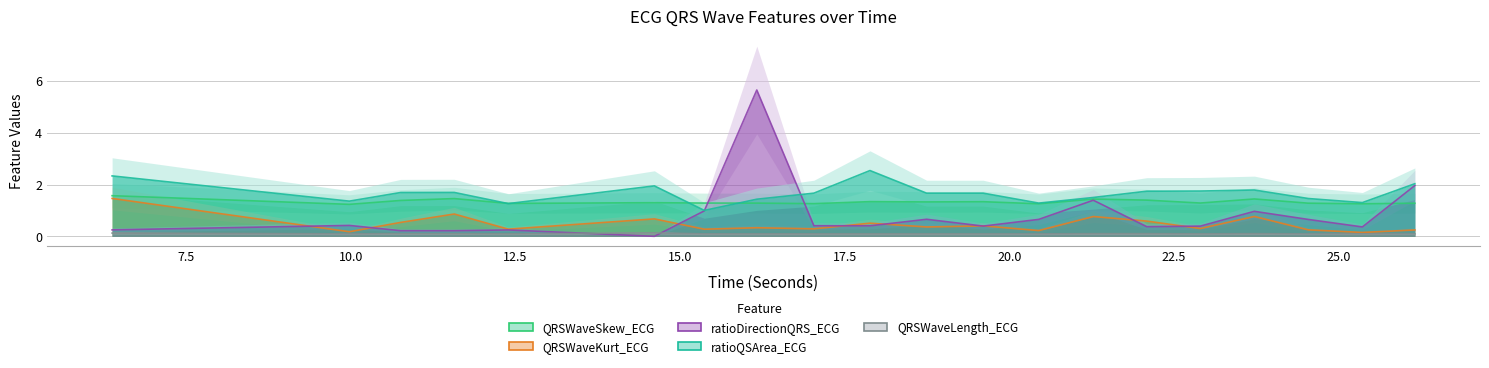

At which category does the chart reach its minimum across all series?

14.609375